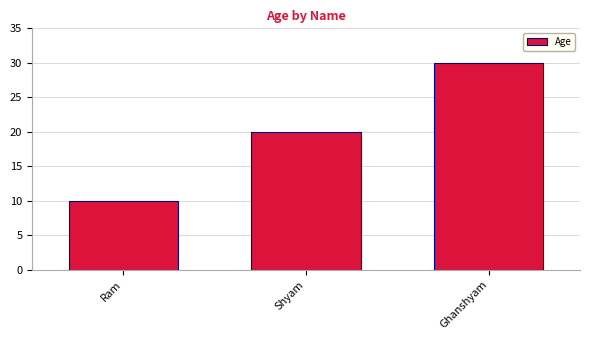

What value does the data have at Ghanshyam, to the nearest 10?

30